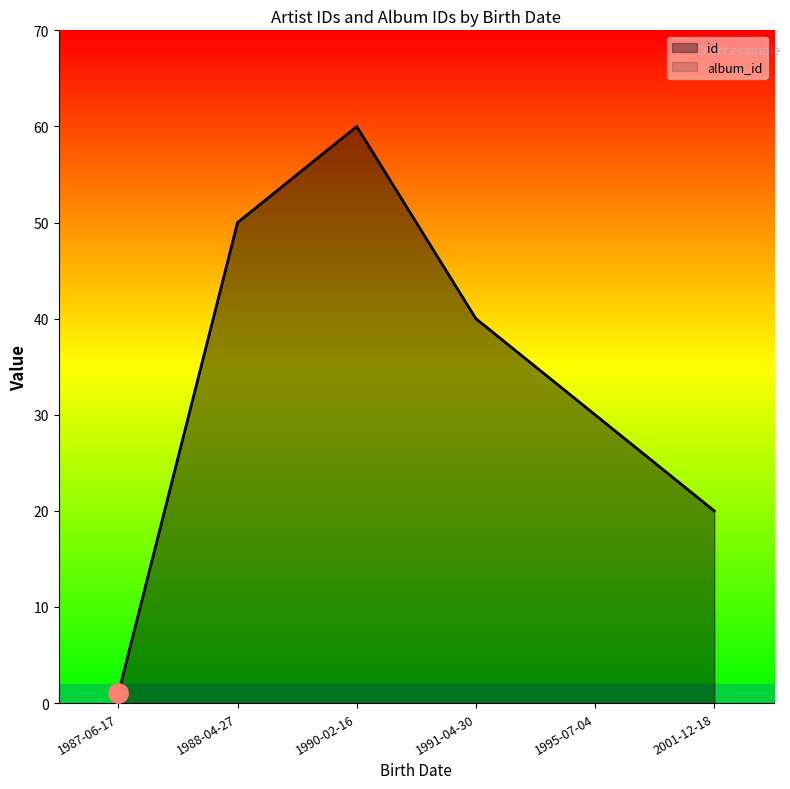

True or false: id and album_id intersect in this chart.

False